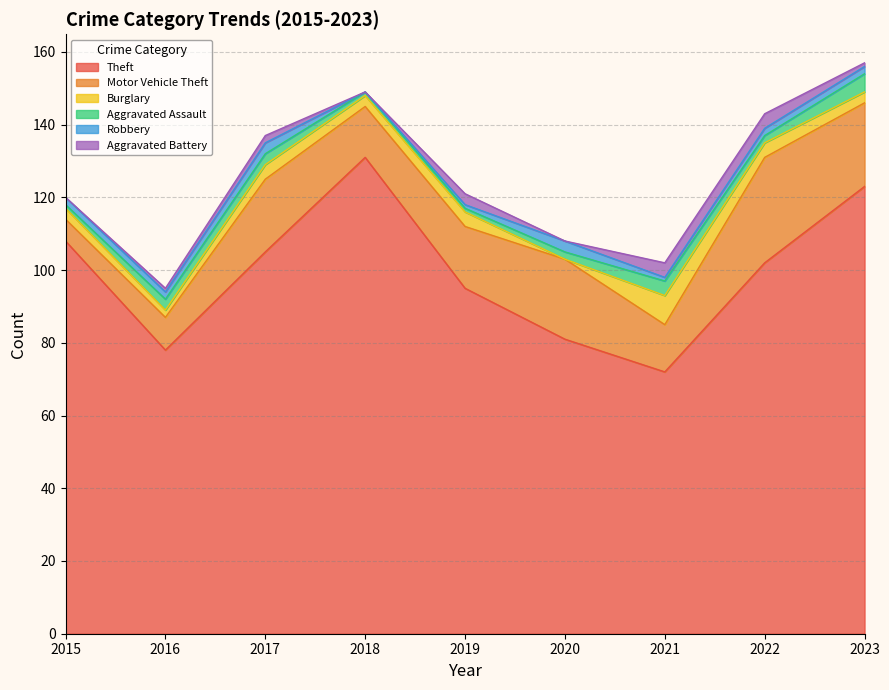

True or false: Aggravated Battery and Burglary cross at least once.

False